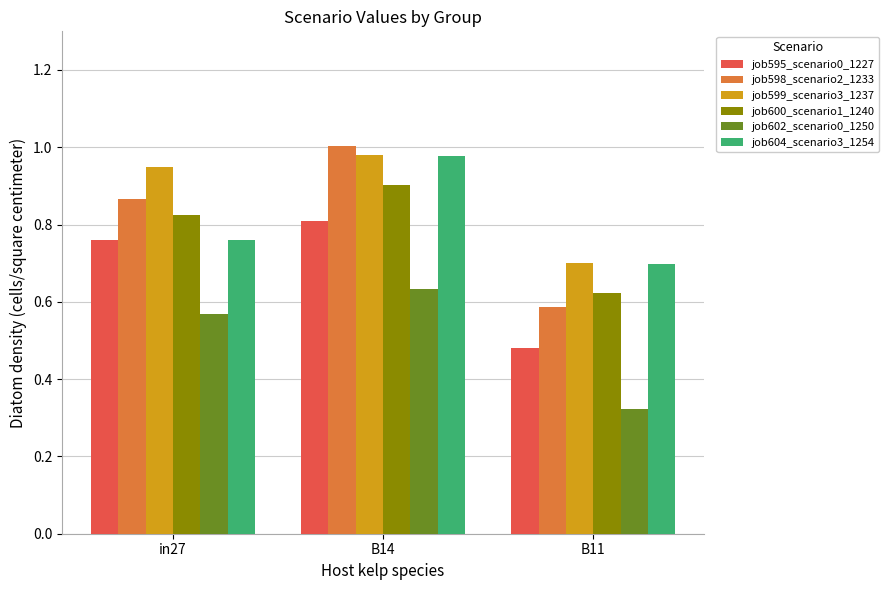

Rank the categories by job602_scenario0_1250 value from highest to lowest.

B14, in27, B11